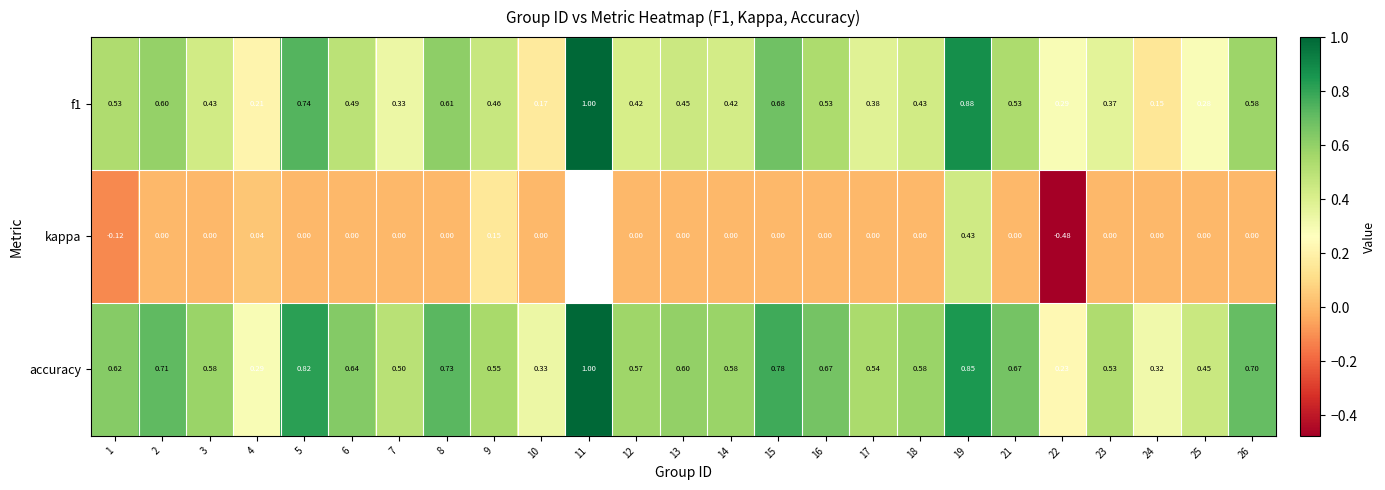

How many distinct data groups are displayed?

3